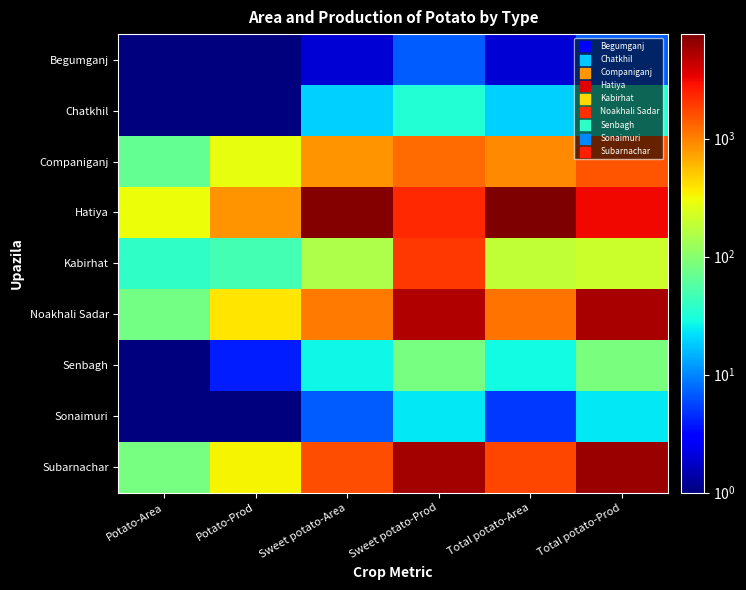

Rank the series by their maximum value, from lowest to highest.

Begumganj, Sonaimuri, Chatkhil, Senbagh, Companiganj, Kabirhat, Noakhali Sadar, Subarnachar, Hatiya